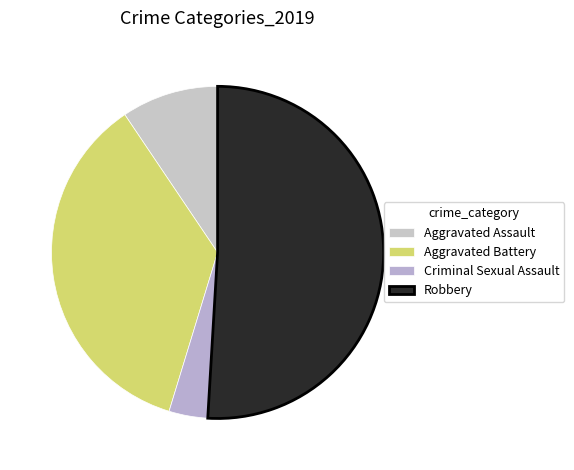

Which category accounts for the majority?

Robbery